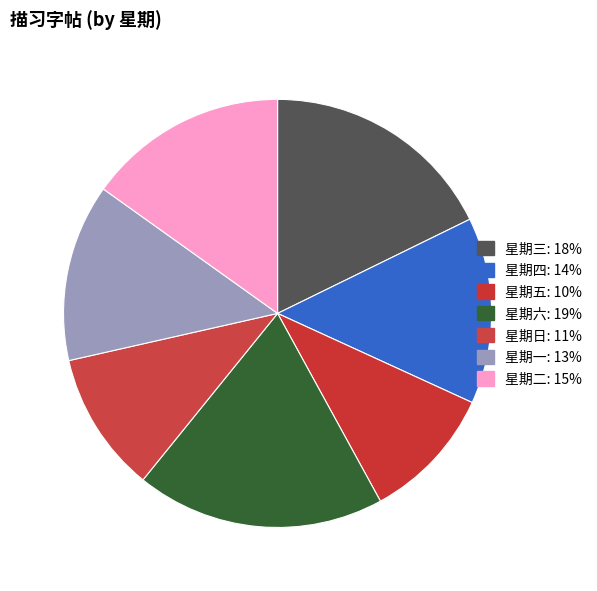

How many slices are in this pie chart?

7